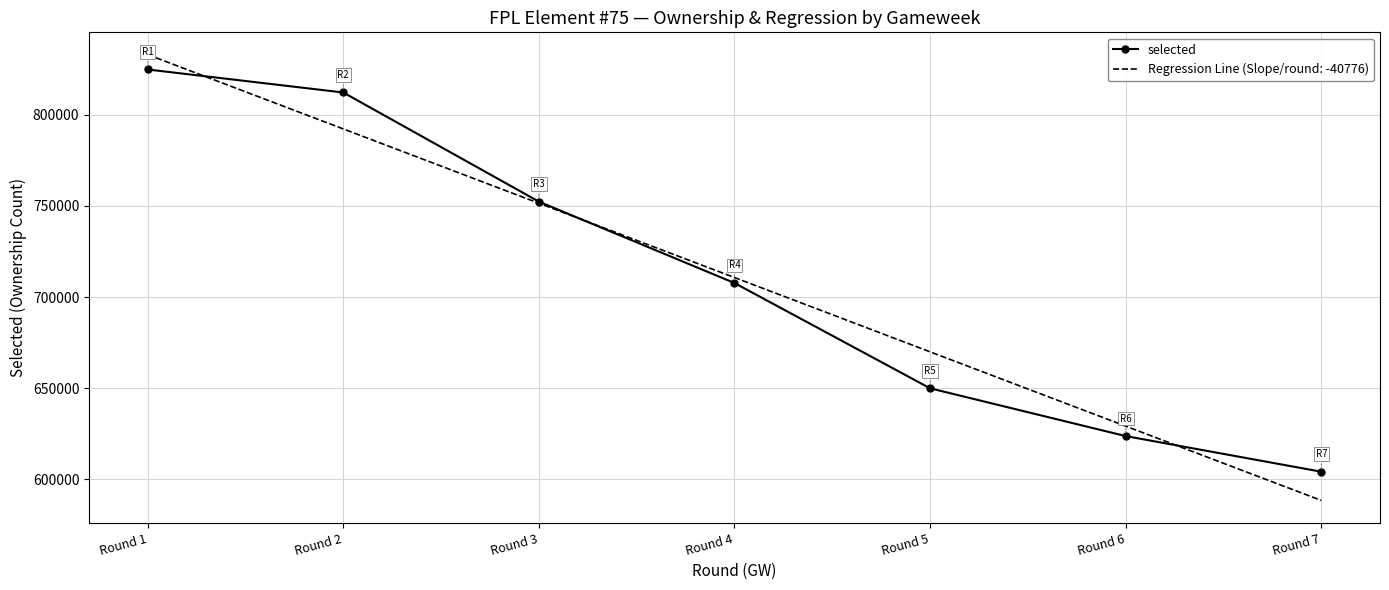

What is the difference between the second highest and minimum values?

208104